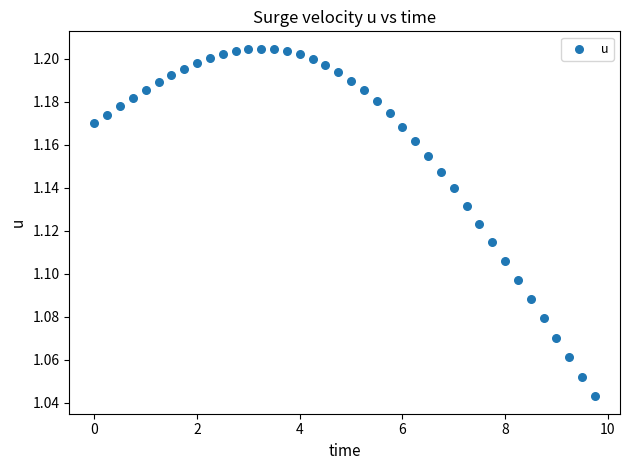

What is the range of X values (max minus min)?

9.8